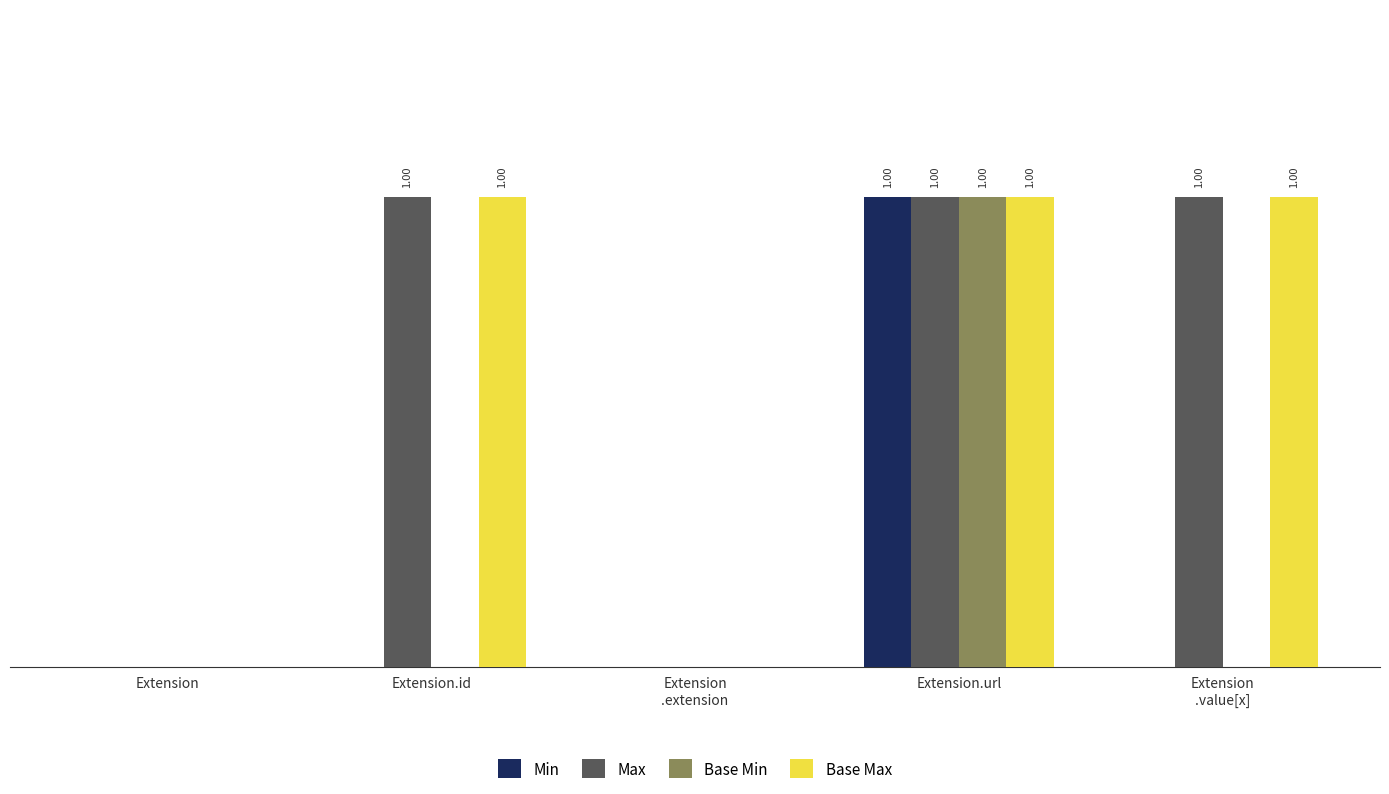

Are the bars horizontal?

No